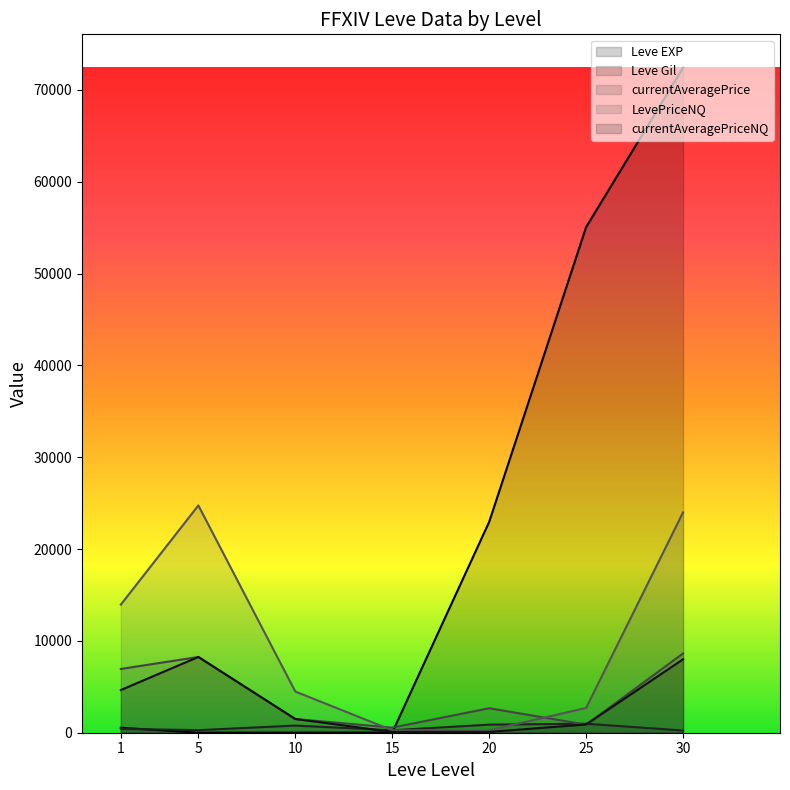

What is the minimum value shown in the chart?

6.0